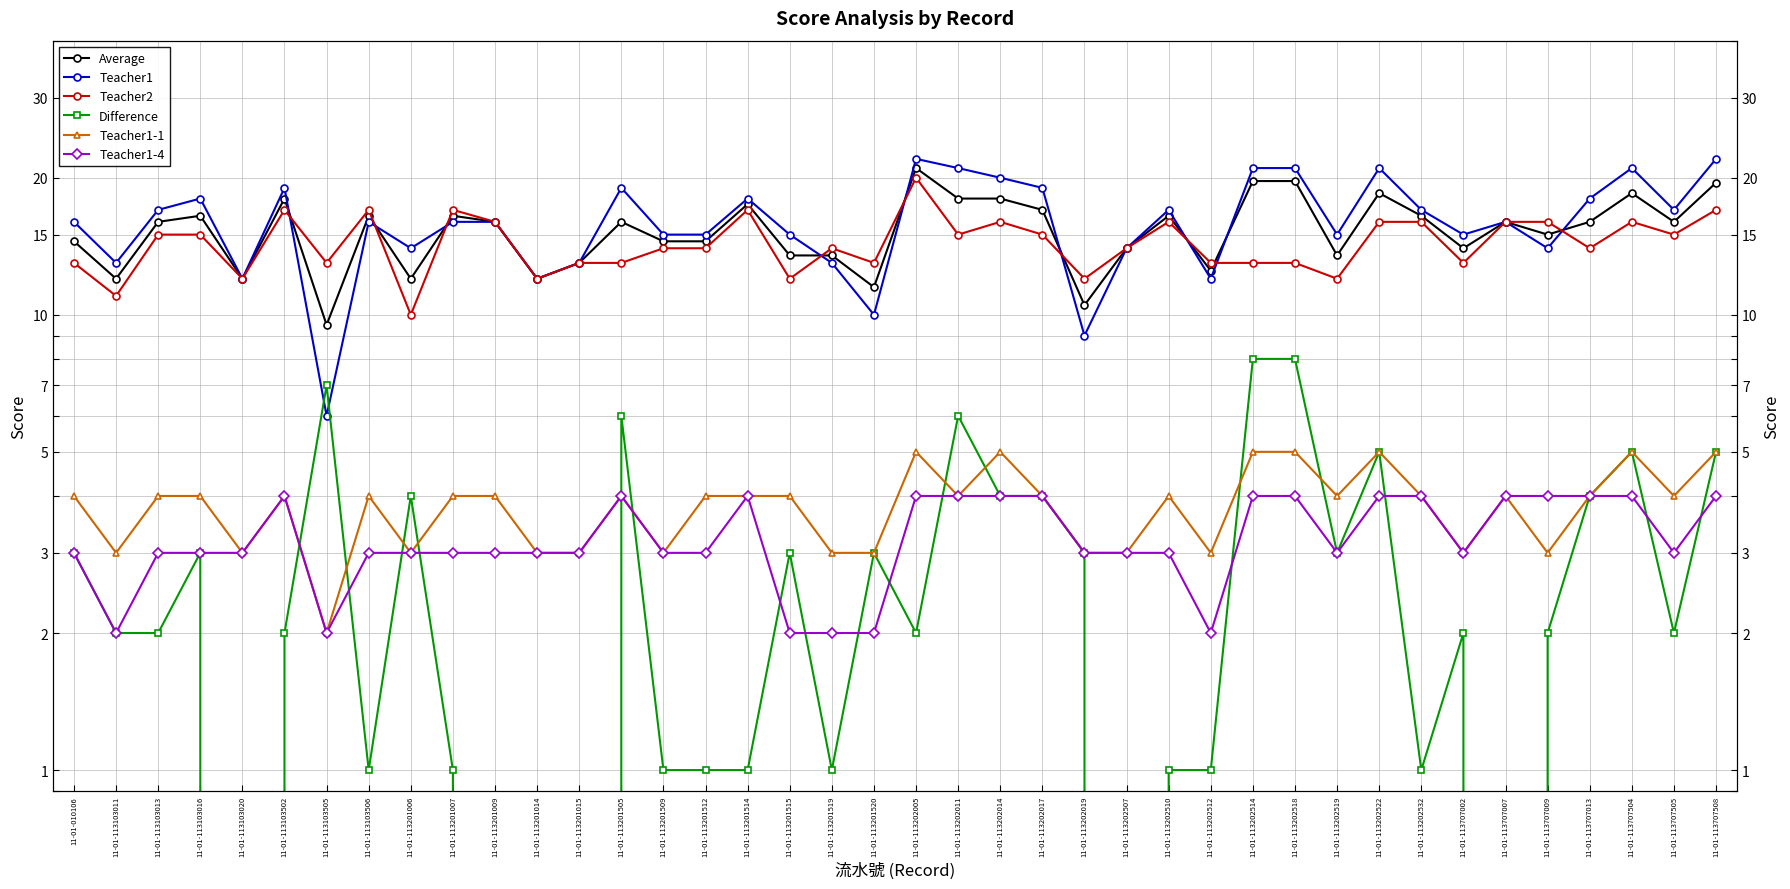

What is the value of the Teacher2 point at the 33rd from the left?

16.0